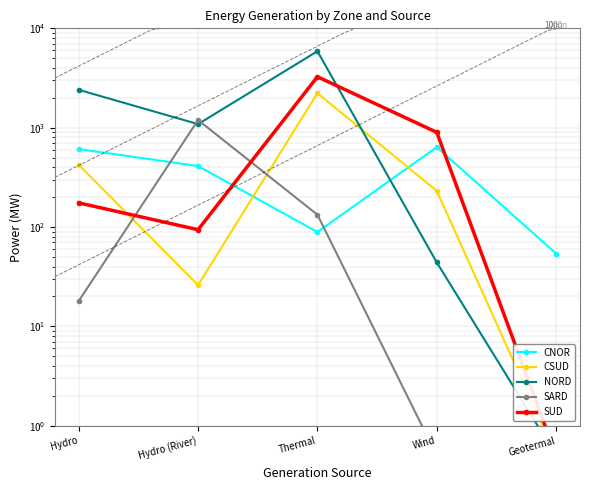

What is the total value across all series at Geotermal?

56.0